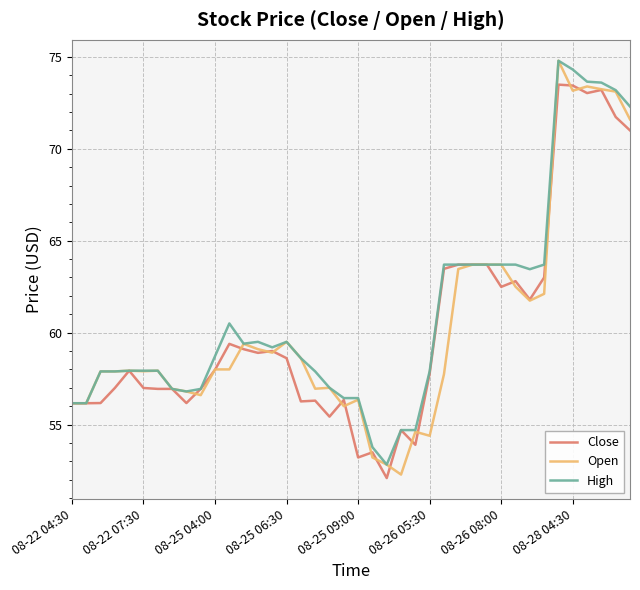

What is the highest value of the Close series?

73.5